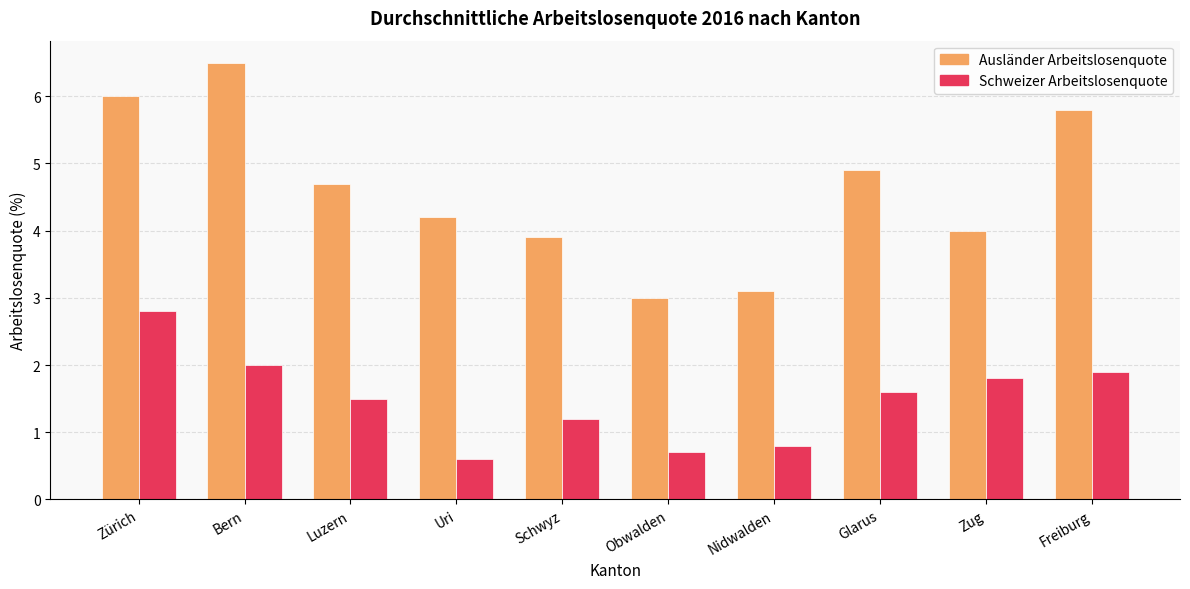

What is the minimum value shown in the chart?

0.6